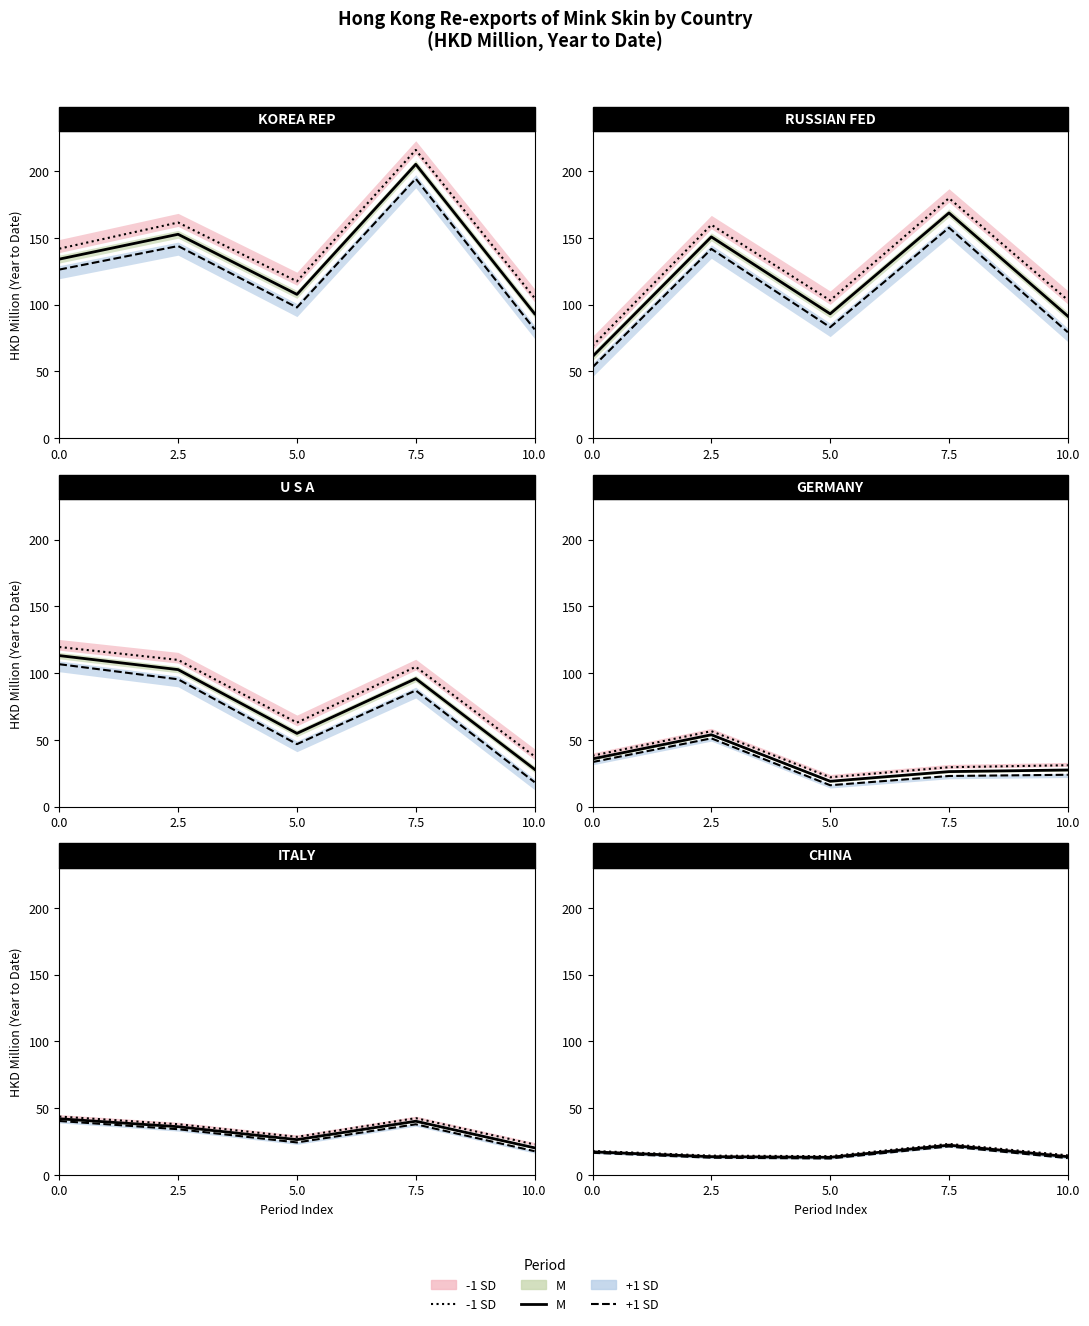

What is the difference between the M values at 0.0 and 10.0?

3.6